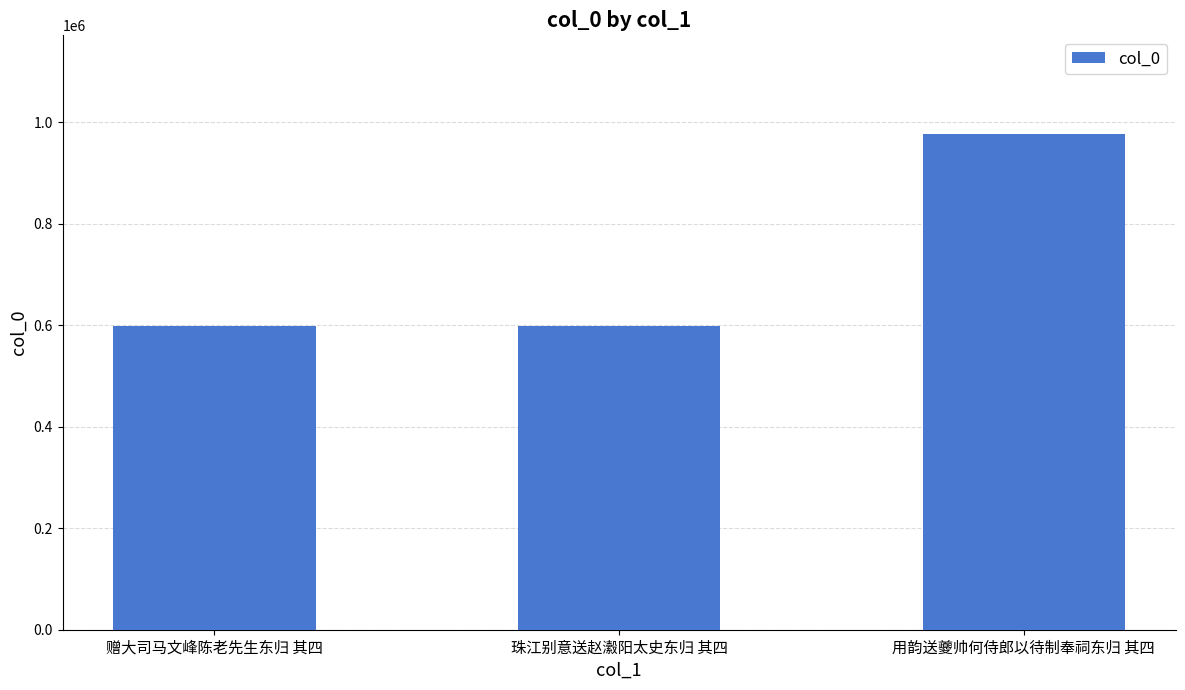

What is the greatest value displayed?

975968